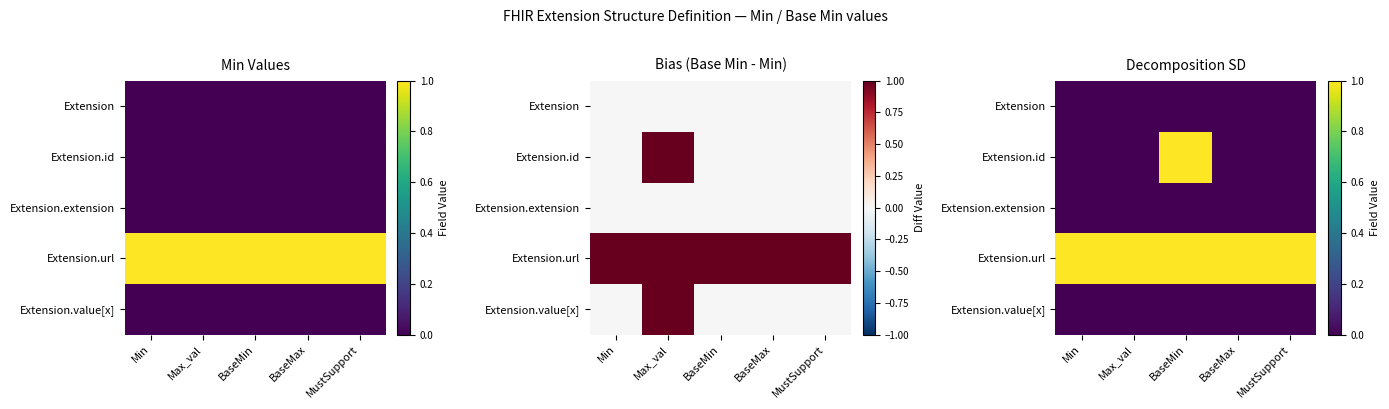

Is it true that Extension.url equals 0 at BaseMax?

False